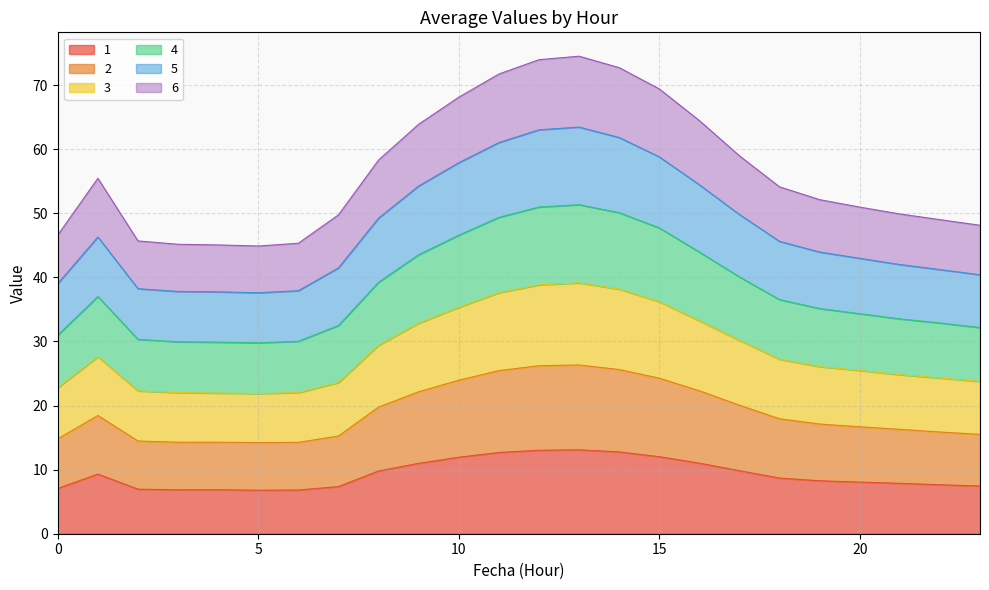

Which label corresponds to the largest value in the chart?

13